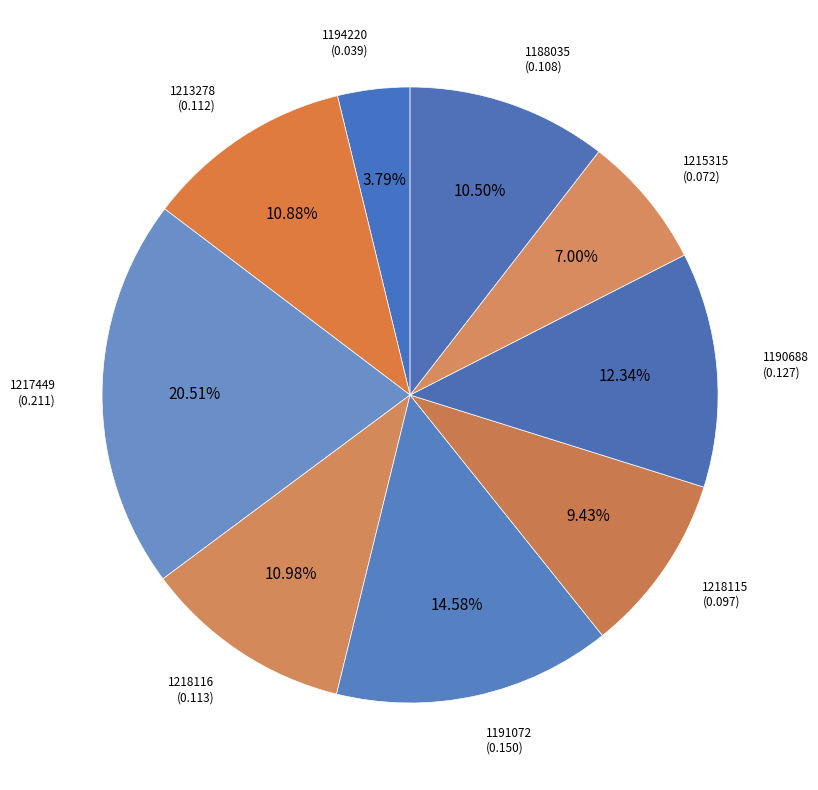

How many slices are in this pie chart?

9